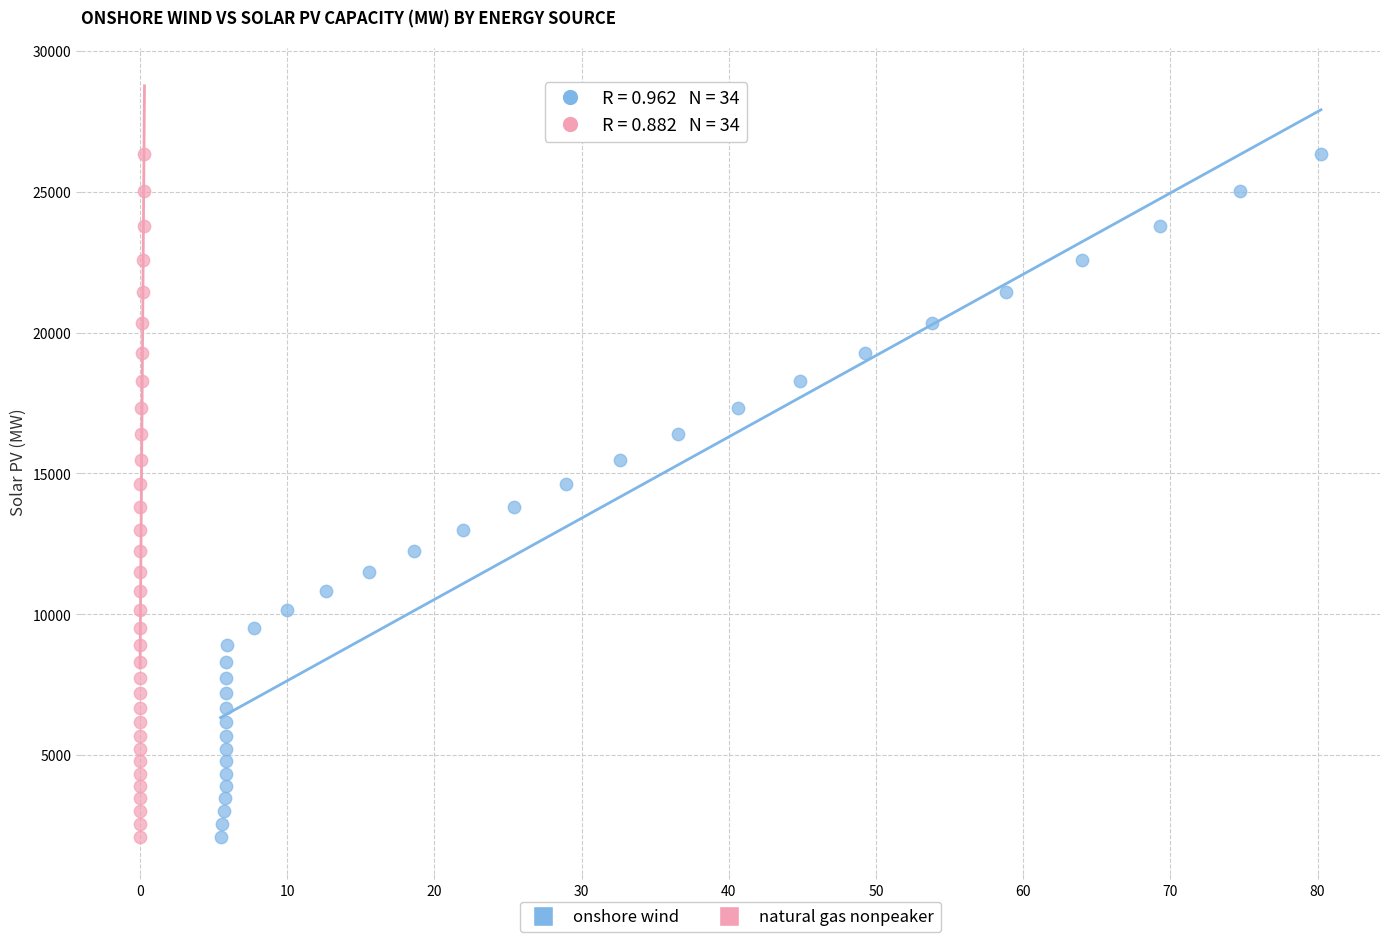

What are all the series names shown in the legend?

onshore wind, natural gas nonpeaker